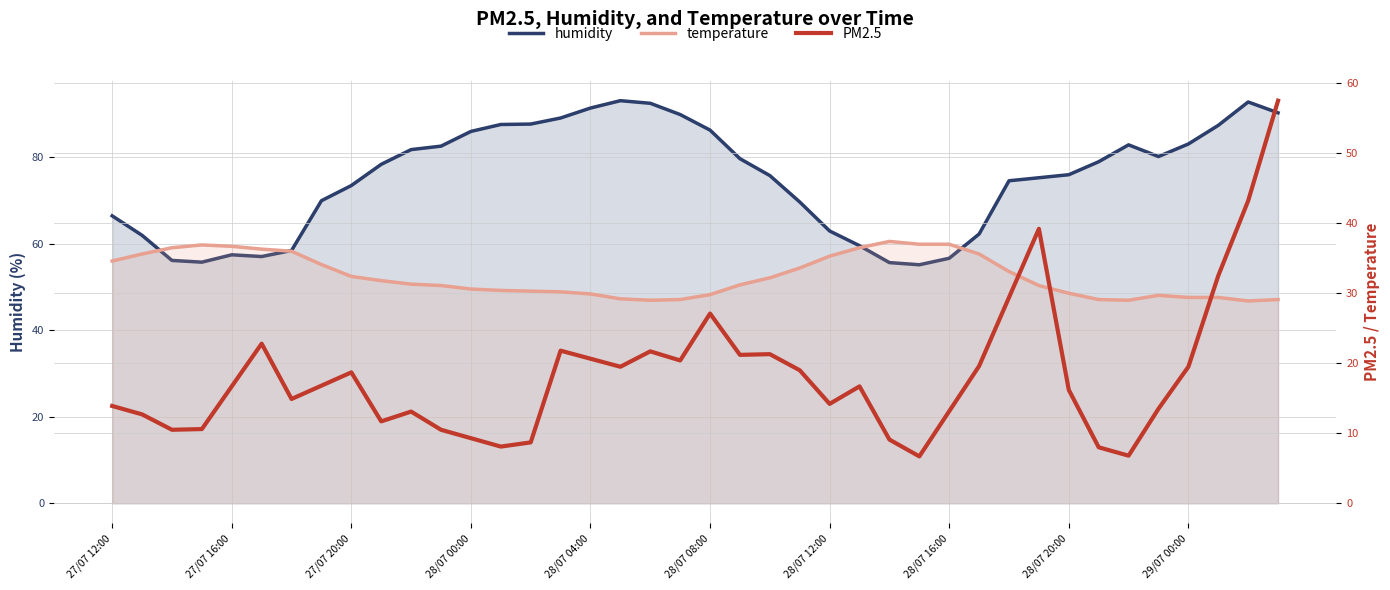

What is the maximum value shown in the chart?

93.0